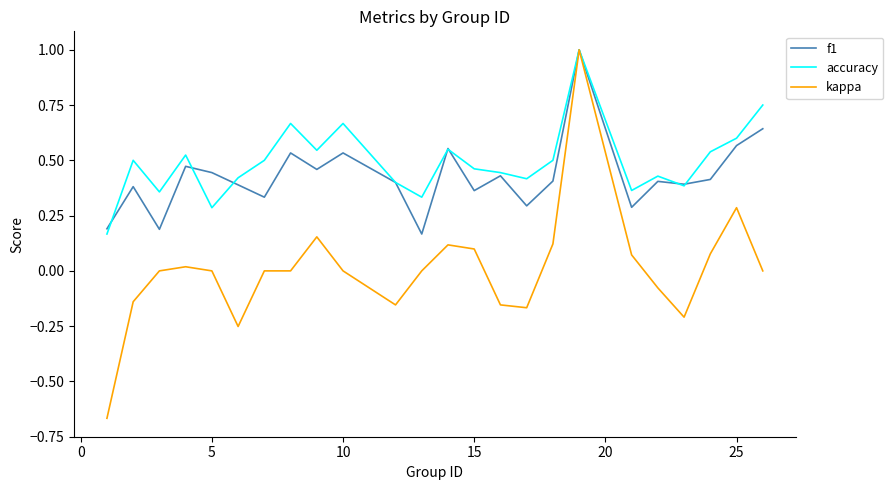

Which series has the widest spread of values?

kappa